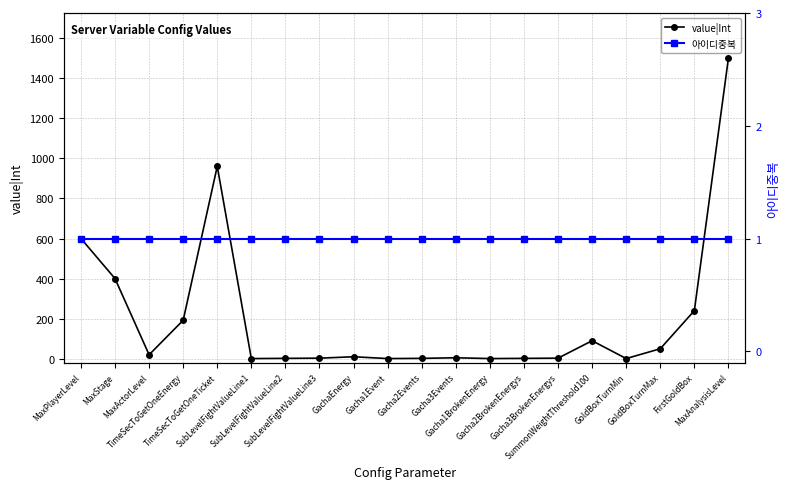

Is this an area chart (filled region under the line)?

No